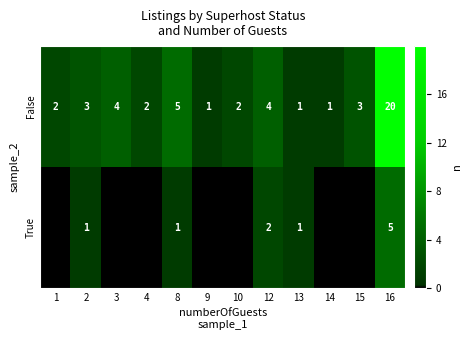

Where is False nearest to the value 10?

8